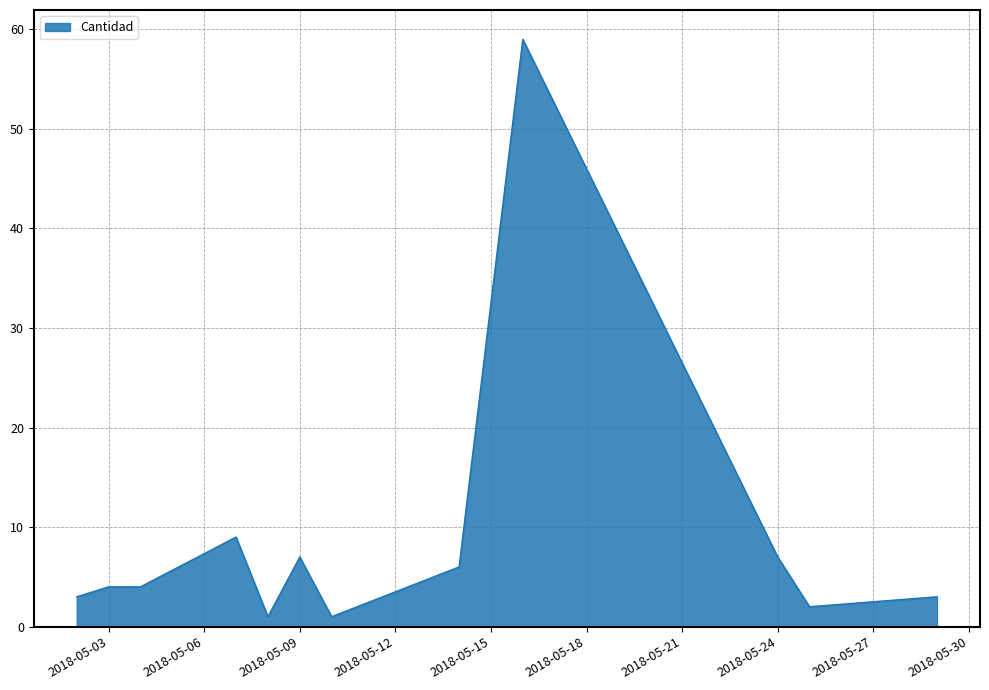

What is the difference between the maximum and minimum values?

58